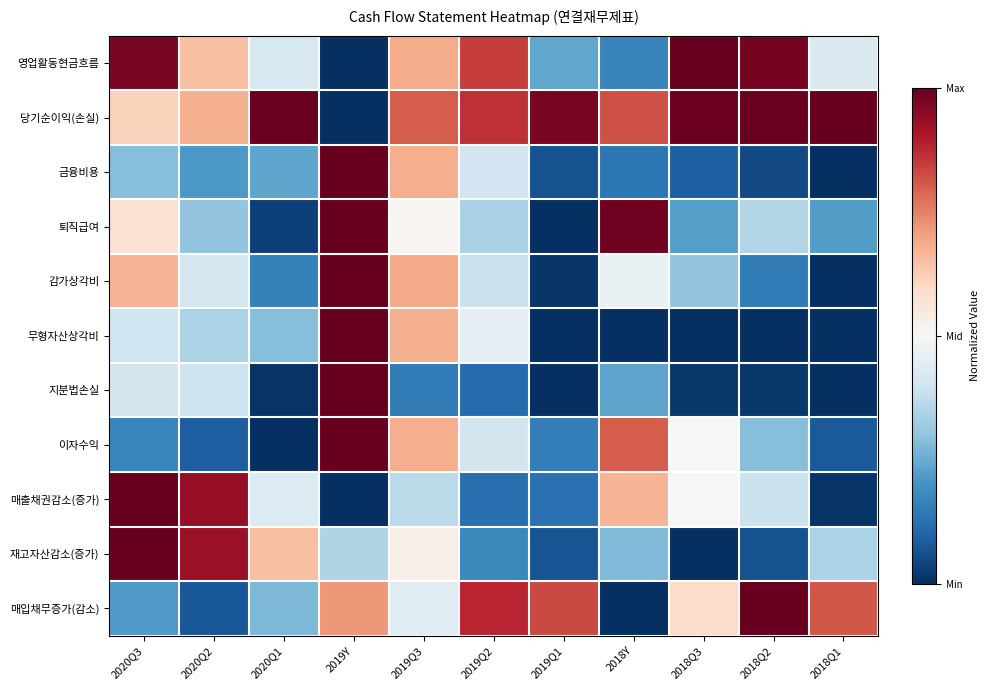

What is the greatest value displayed?

1.0